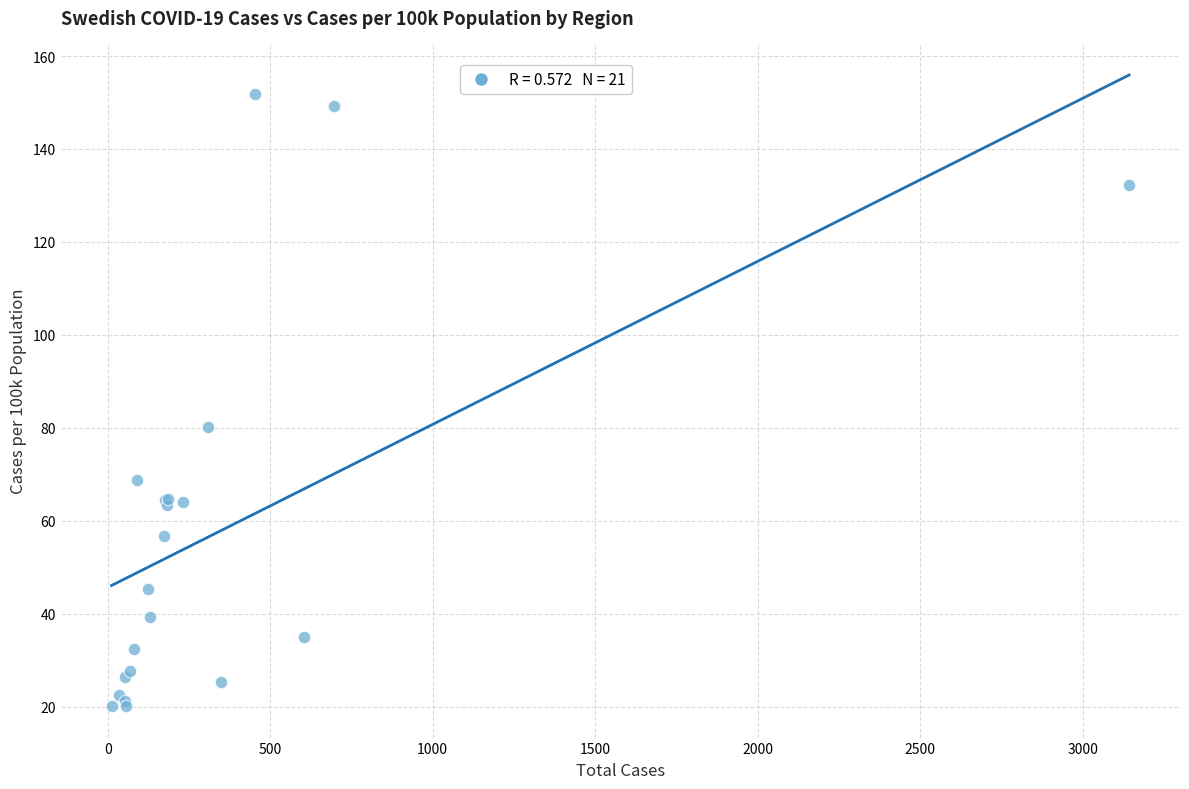

What Y value in the scatter plot is closest to 86?

80.3